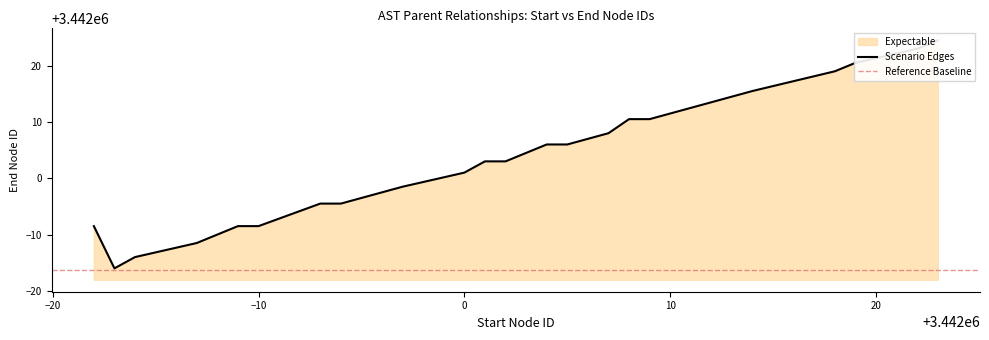

Does the chart display data point markers on the line(s)?

No